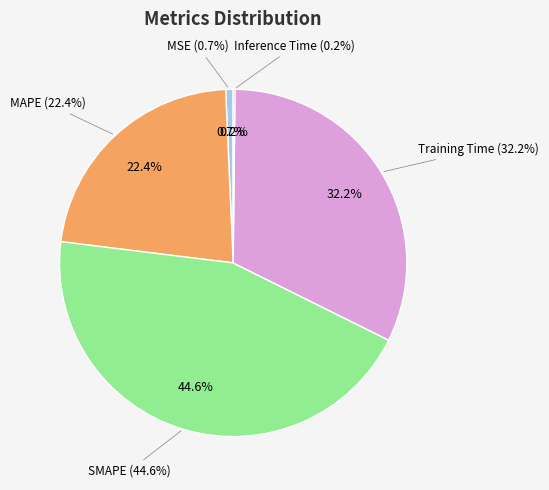

To the nearest percent, what portion does MAPE represent?

22%